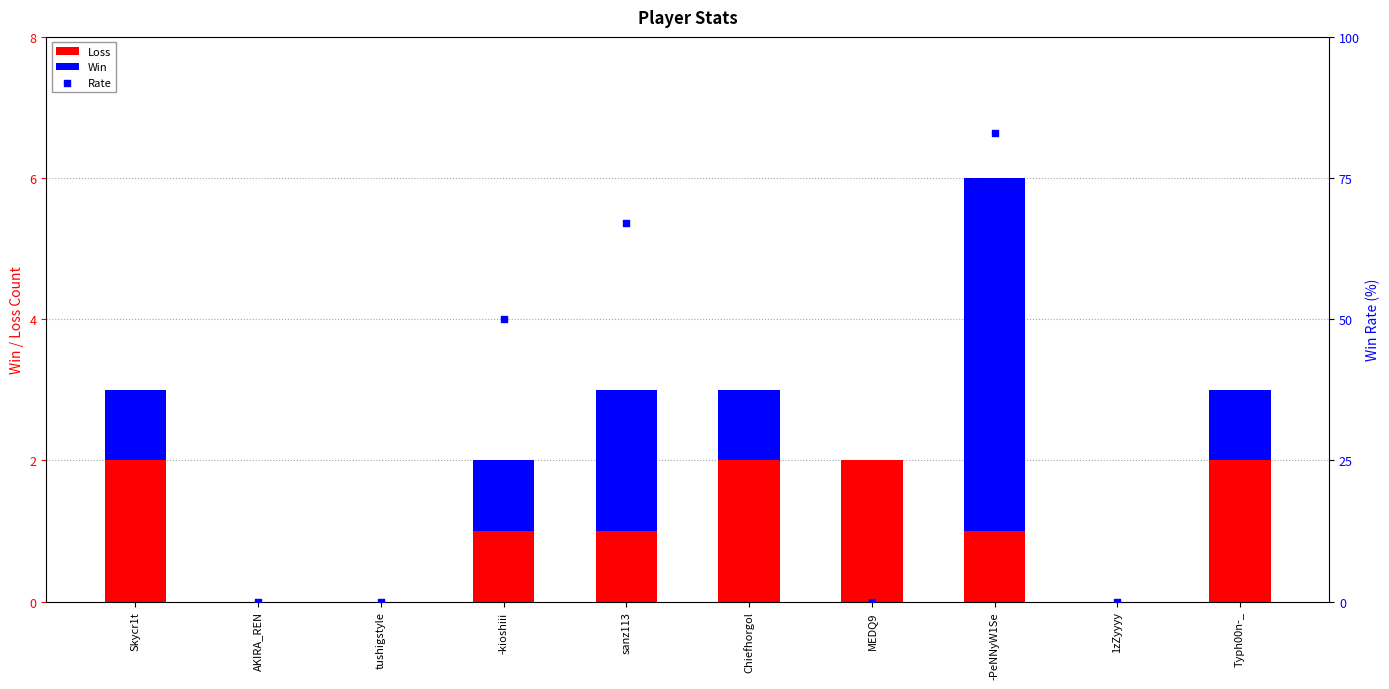

At which category is the sum across all series the highest?

-PeNNyW1Se